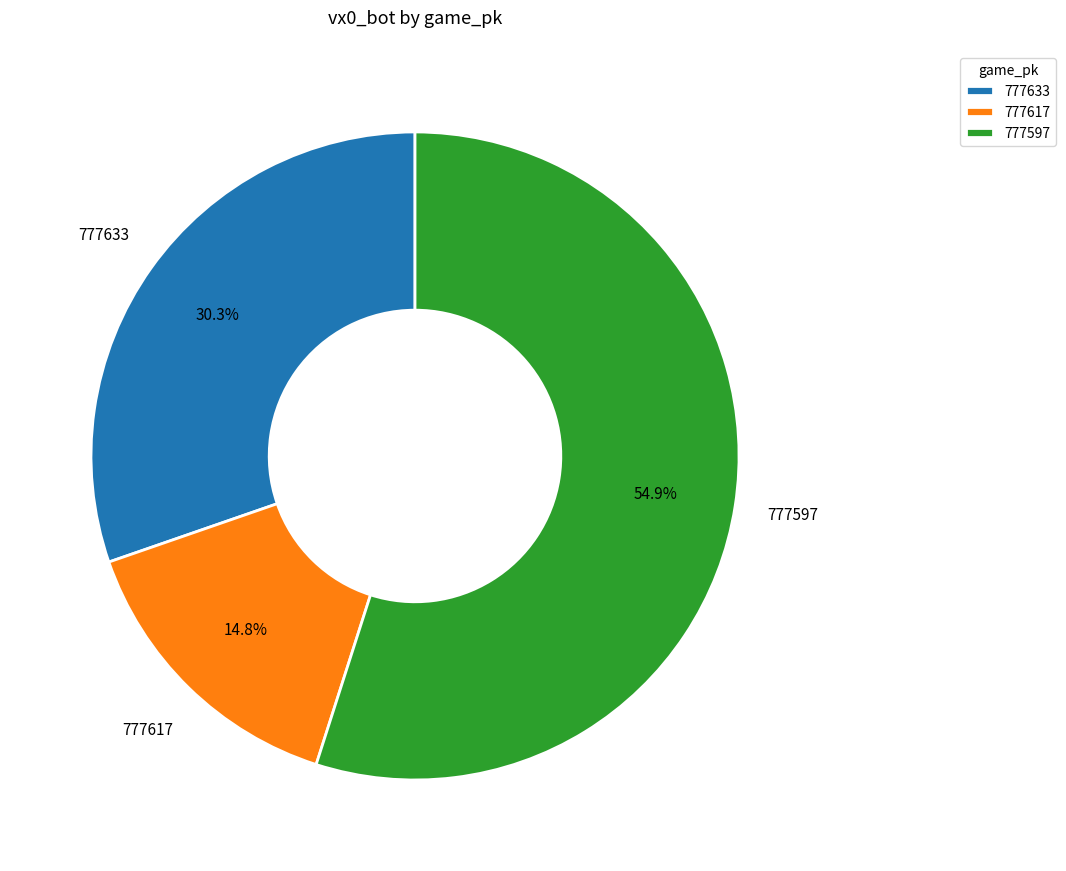

What is the ratio of the value at 777617 to the value at 777597?

0.3